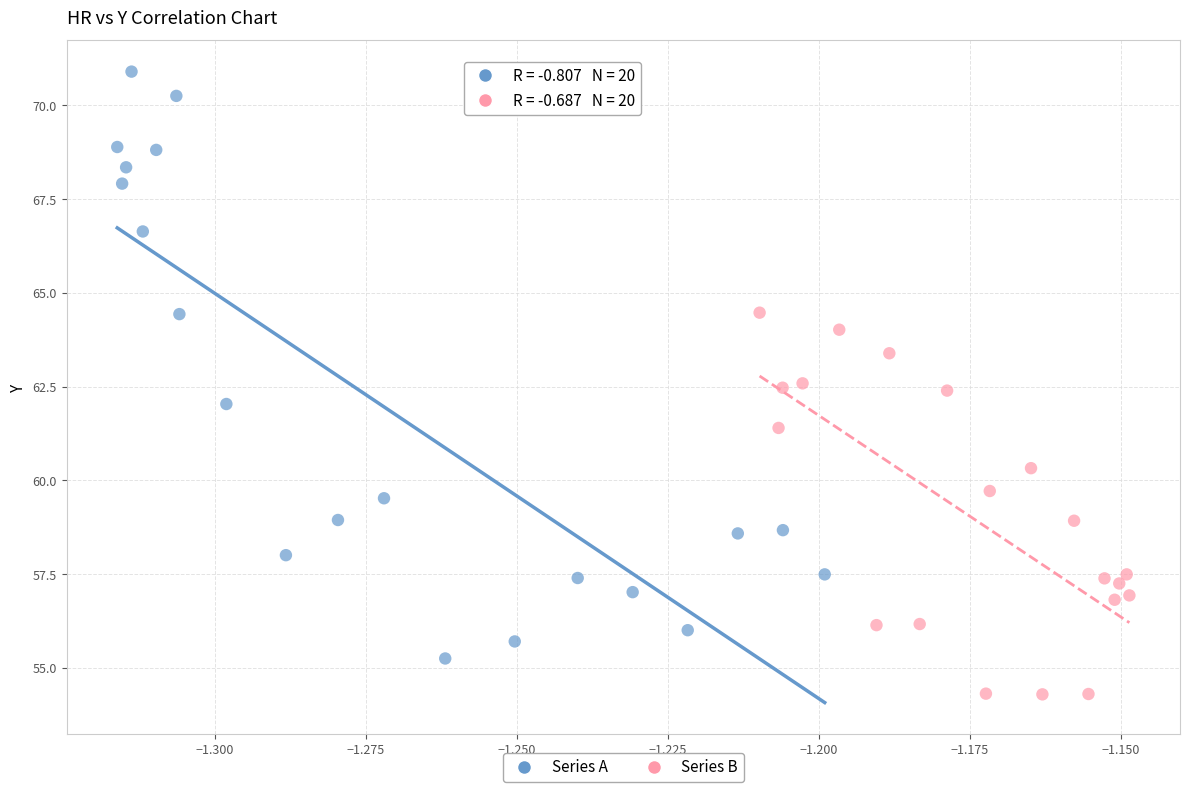

What are all the series names shown in the legend?

Series A, Series B